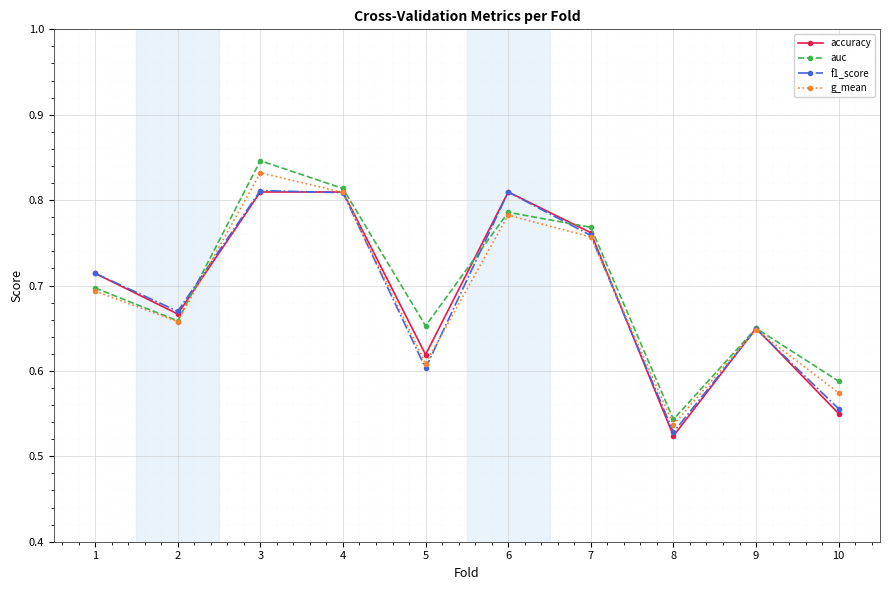

At which label is f1_score closest to 0?

8